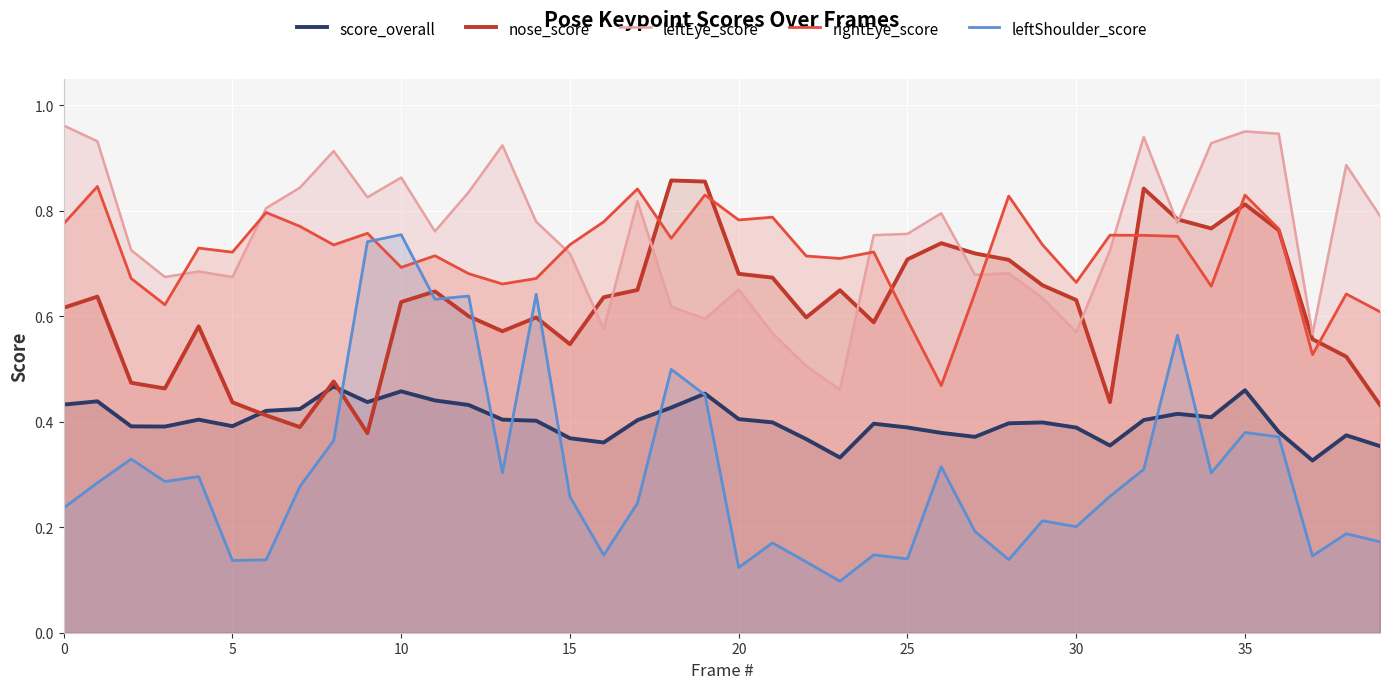

At how many categories does at least one series exceed 0?

40